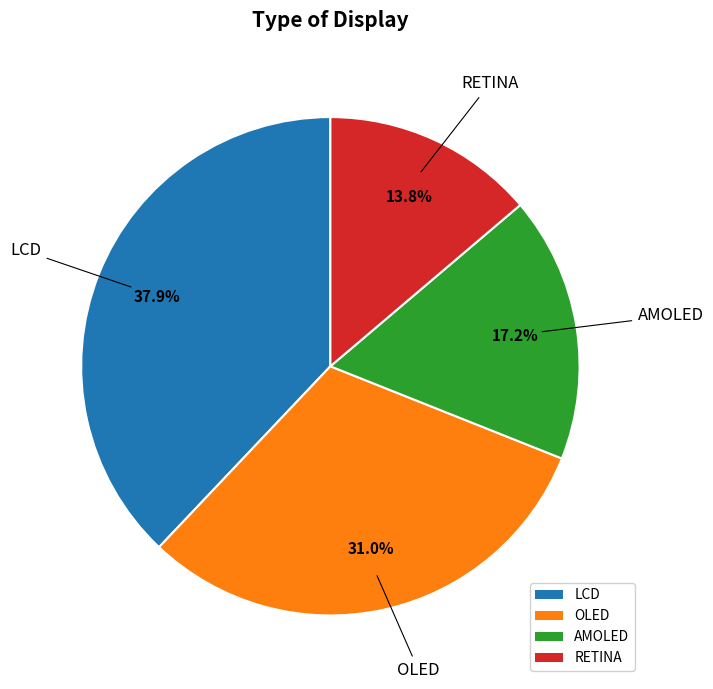

Rank the categories by value from highest to lowest.

LCD, OLED, AMOLED, RETINA